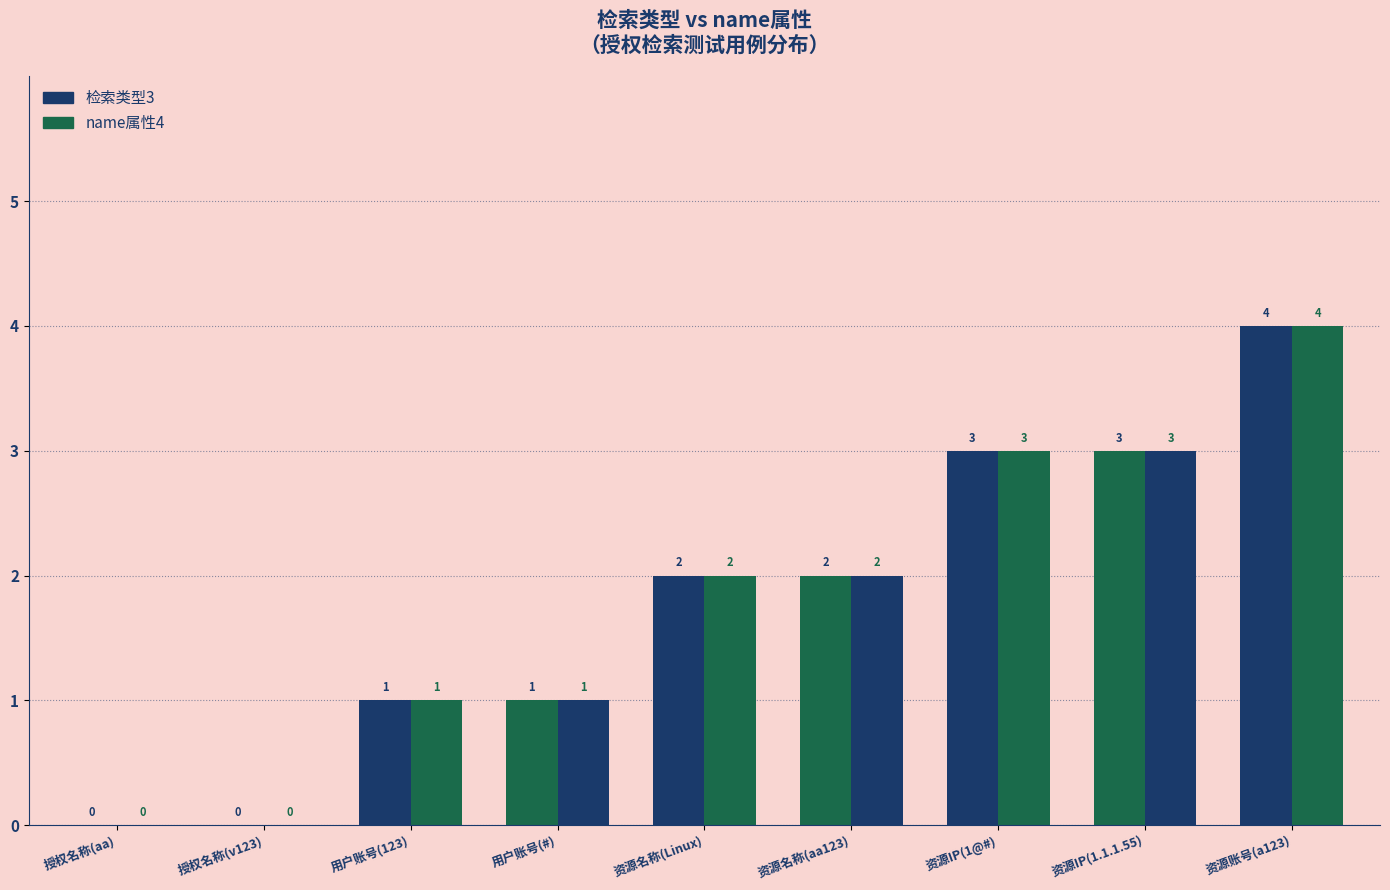

What is the average value of the 检索类型3 series?

2